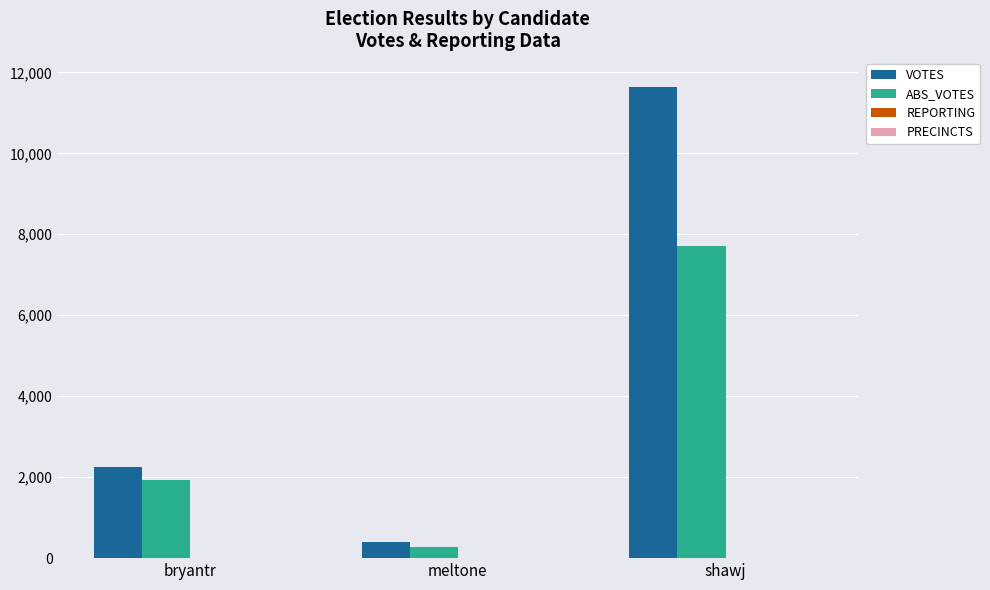

Where is ABS_VOTES nearest to the value 3982?

bryantr